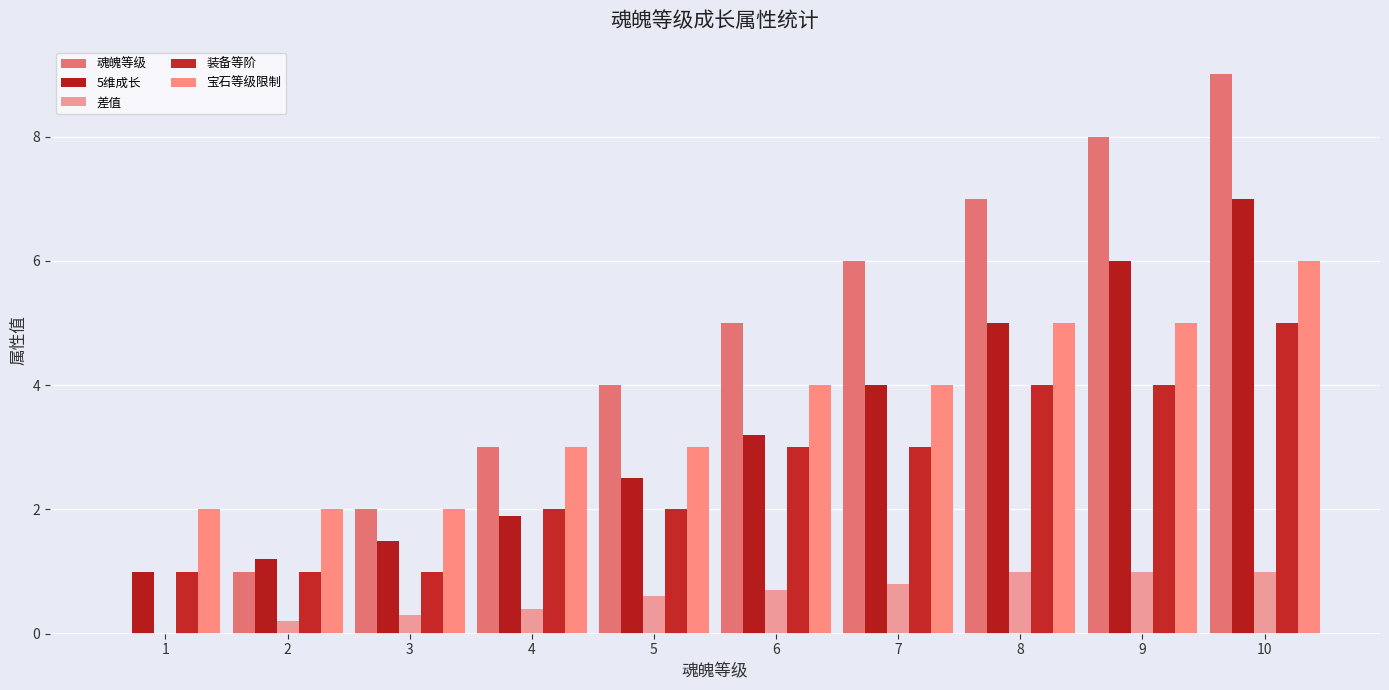

At 2, list the series in order from largest to smallest.

宝石等级限制, 5维成长, 魂魄等级, 装备等阶, 差值